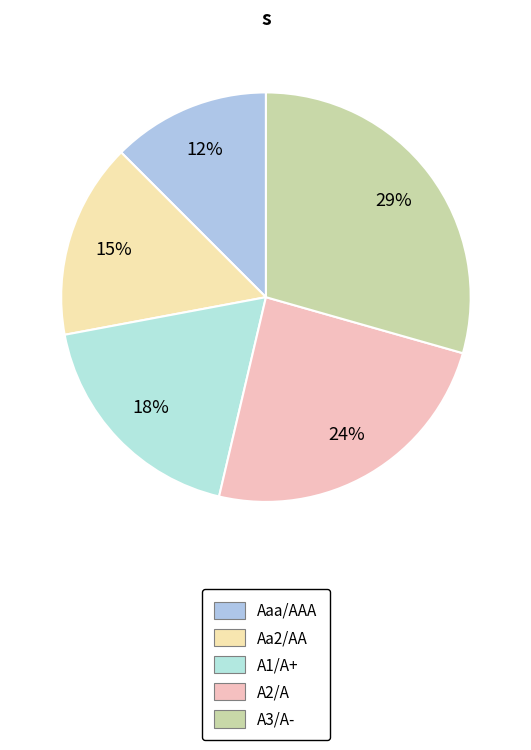

Does any single category account for the majority?

No